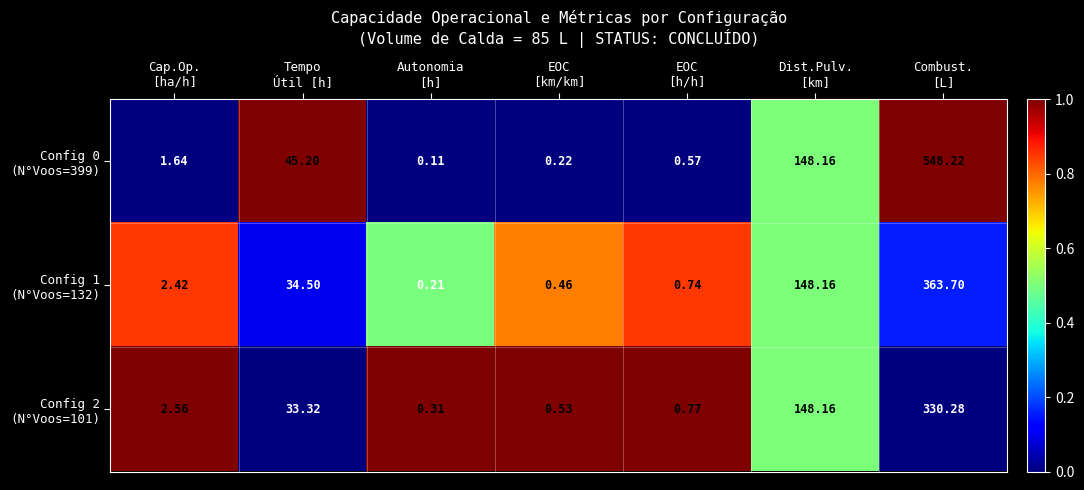

At how many categories does at least one series exceed 0?

7